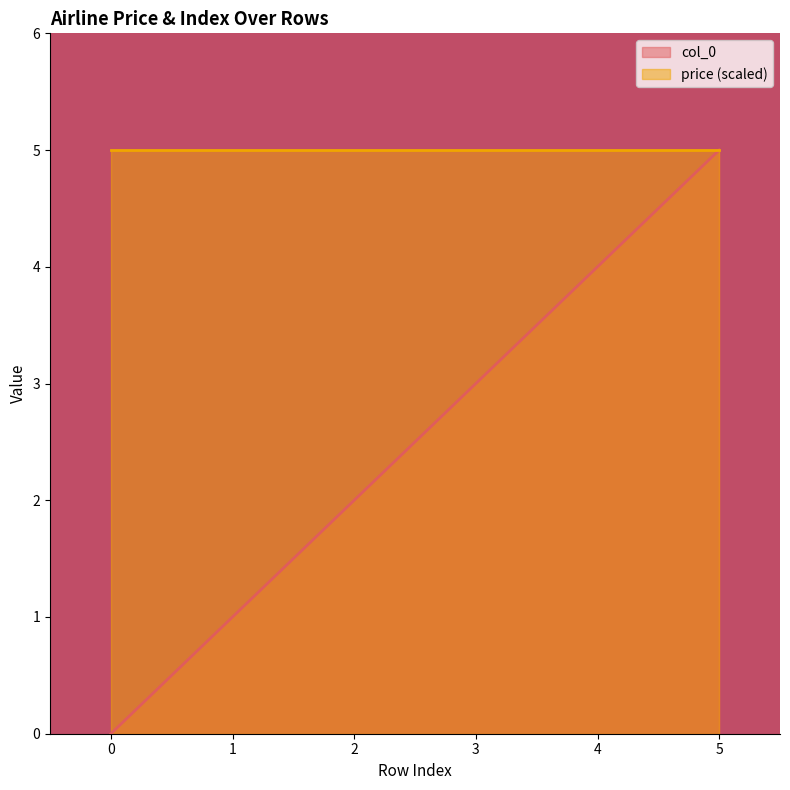

Where is the data nearest to the value 2?

2